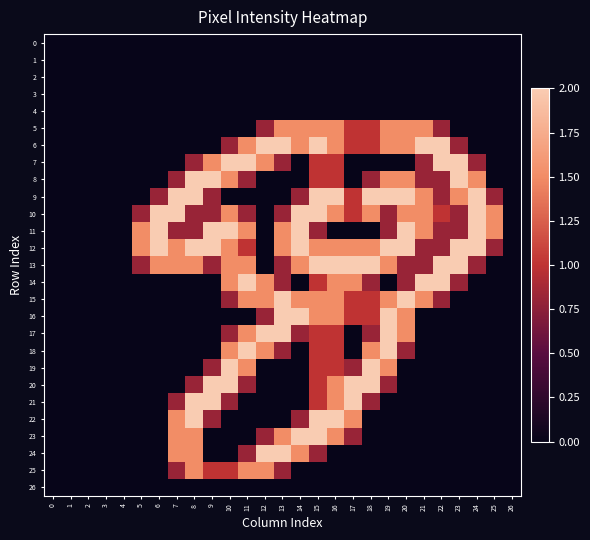

Reading left to right, transcribe all the data shown in this chart.

0: 0=0.0	1=0.0	2=0.0	3=0.0	4=0.0	5=0.0	6=0.0	7=0.0	8=0.0	9=0.0	10=0.0	11=0.0	12=0.0	13=0.0	14=0.0	15=0.0	16=0.0	17=0.0	18=0.0	19=0.0	20=0.0	21=0.0	22=0.0	23=0.0	24=0.0	25=0.0	26=0.0
1: 0=0.0	1=0.0	2=0.0	3=0.0	4=0.0	5=0.0	6=0.0	7=0.0	8=0.0	9=0.0	10=0.0	11=0.0	12=0.0	13=0.0	14=0.0	15=0.0	16=0.0	17=0.0	18=0.0	19=0.0	20=0.0	21=0.0	22=0.0	23=0.0	24=0.0	25=0.0	26=0.0
2: 0=0.0	1=0.0	2=0.0	3=0.0	4=0.0	5=0.0	6=0.0	7=0.0	8=0.0	9=0.0	10=0.0	11=0.0	12=0.0	13=0.0	14=0.0	15=0.0	16=0.0	17=0.0	18=0.0	19=0.0	20=0.0	21=0.0	22=0.0	23=0.0	24=0.0	25=0.0	26=0.0
3: 0=0.0	1=0.0	2=0.0	3=0.0	4=0.0	5=0.0	6=0.0	7=0.0	8=0.0	9=0.0	10=0.0	11=0.0	12=0.0	13=0.0	14=0.0	15=0.0	16=0.0	17=0.0	18=0.0	19=0.0	20=0.0	21=0.0	22=0.0	23=0.0	24=0.0	25=0.0	26=0.0
4: 0=0.0	1=0.0	2=0.0	3=0.0	4=0.0	5=0.0	6=0.0	7=0.0	8=0.0	9=0.0	10=0.0	11=0.0	12=0.0	13=0.0	14=0.0	15=0.0	16=0.0	17=0.0	18=0.0	19=0.0	20=0.0	21=0.0	22=0.0	23=0.0	24=0.0	25=0.0	26=0.0
5: 0=0.0	1=0.0	2=0.0	3=0.0	4=0.0	5=0.0	6=0.0	7=0.0	8=0.0	9=0.0	10=0.0	11=0.0	12=0.8	13=1.5	14=1.5	15=1.5	16=1.5	17=1.0	18=1.0	19=1.5	20=1.5	21=1.5	22=0.8	23=0.0	24=0.0	25=0.0	26=0.0
6: 0=0.0	1=0.0	2=0.0	3=0.0	4=0.0	5=0.0	6=0.0	7=0.0	8=0.0	9=0.0	10=0.8	11=1.5	12=2.0	13=2.0	14=1.5	15=2.0	16=1.5	17=1.0	18=1.0	19=1.5	20=1.5	21=2.0	22=2.0	23=0.8	24=0.0	25=0.0	26=0.0
7: 0=0.0	1=0.0	2=0.0	3=0.0	4=0.0	5=0.0	6=0.0	7=0.0	8=0.8	9=1.5	10=2.0	11=2.0	12=1.5	13=0.8	14=0.0	15=1.0	16=1.0	17=0.0	18=0.0	19=0.0	20=0.0	21=0.8	22=2.0	23=2.0	24=0.8	25=0.0	26=0.0
8: 0=0.0	1=0.0	2=0.0	3=0.0	4=0.0	5=0.0	6=0.0	7=0.8	8=2.0	9=2.0	10=1.5	11=0.8	12=0.0	13=0.0	14=0.0	15=1.0	16=1.0	17=0.0	18=0.8	19=1.5	20=1.5	21=0.8	22=0.8	23=2.0	24=1.5	25=0.0	26=0.0
9: 0=0.0	1=0.0	2=0.0	3=0.0	4=0.0	5=0.0	6=0.8	7=2.0	8=2.0	9=0.8	10=0.0	11=0.0	12=0.0	13=0.0	14=0.8	15=2.0	16=2.0	17=1.0	18=2.0	19=2.0	20=2.0	21=1.5	22=0.8	23=1.5	24=2.0	25=0.8	26=0.0
10: 0=0.0	1=0.0	2=0.0	3=0.0	4=0.0	5=0.8	6=2.0	7=2.0	8=0.8	9=0.8	10=1.5	11=0.8	12=0.0	13=0.8	14=2.0	15=2.0	16=1.5	17=1.0	18=1.5	19=0.8	20=1.5	21=1.5	22=1.0	23=0.8	24=2.0	25=1.5	26=0.0
11: 0=0.0	1=0.0	2=0.0	3=0.0	4=0.0	5=1.5	6=2.0	7=0.8	8=0.8	9=2.0	10=2.0	11=1.5	12=0.0	13=1.5	14=2.0	15=0.8	16=0.0	17=0.0	18=0.0	19=0.8	20=2.0	21=1.5	22=0.8	23=0.8	24=2.0	25=1.5	26=0.0
12: 0=0.0	1=0.0	2=0.0	3=0.0	4=0.0	5=1.5	6=2.0	7=1.5	8=2.0	9=2.0	10=1.5	11=1.0	12=0.0	13=1.5	14=2.0	15=1.5	16=1.5	17=1.5	18=1.5	19=2.0	20=2.0	21=0.8	22=0.8	23=2.0	24=2.0	25=0.8	26=0.0
13: 0=0.0	1=0.0	2=0.0	3=0.0	4=0.0	5=0.8	6=1.5	7=1.5	8=1.5	9=0.8	10=1.5	11=1.5	12=0.0	13=0.8	14=1.5	15=2.0	16=2.0	17=2.0	18=2.0	19=1.5	20=0.8	21=0.8	22=2.0	23=2.0	24=0.8	25=0.0	26=0.0
14: 0=0.0	1=0.0	2=0.0	3=0.0	4=0.0	5=0.0	6=0.0	7=0.0	8=0.0	9=0.0	10=1.5	11=2.0	12=1.5	13=0.8	14=0.0	15=1.0	16=1.5	17=1.5	18=0.8	19=0.0	20=0.8	21=2.0	22=2.0	23=0.8	24=0.0	25=0.0	26=0.0
15: 0=0.0	1=0.0	2=0.0	3=0.0	4=0.0	5=0.0	6=0.0	7=0.0	8=0.0	9=0.0	10=0.8	11=1.5	12=1.5	13=2.0	14=1.5	15=1.5	16=1.5	17=1.0	18=1.0	19=1.5	20=2.0	21=1.5	22=0.8	23=0.0	24=0.0	25=0.0	26=0.0
16: 0=0.0	1=0.0	2=0.0	3=0.0	4=0.0	5=0.0	6=0.0	7=0.0	8=0.0	9=0.0	10=0.0	11=0.0	12=0.8	13=2.0	14=2.0	15=1.5	16=1.5	17=1.0	18=1.0	19=2.0	20=1.5	21=0.0	22=0.0	23=0.0	24=0.0	25=0.0	26=0.0
17: 0=0.0	1=0.0	2=0.0	3=0.0	4=0.0	5=0.0	6=0.0	7=0.0	8=0.0	9=0.0	10=0.8	11=1.5	12=2.0	13=2.0	14=0.8	15=1.0	16=1.0	17=0.0	18=0.8	19=2.0	20=1.5	21=0.0	22=0.0	23=0.0	24=0.0	25=0.0	26=0.0
18: 0=0.0	1=0.0	2=0.0	3=0.0	4=0.0	5=0.0	6=0.0	7=0.0	8=0.0	9=0.0	10=1.5	11=2.0	12=1.5	13=0.8	14=0.0	15=1.0	16=1.0	17=0.0	18=1.5	19=2.0	20=0.8	21=0.0	22=0.0	23=0.0	24=0.0	25=0.0	26=0.0
19: 0=0.0	1=0.0	2=0.0	3=0.0	4=0.0	5=0.0	6=0.0	7=0.0	8=0.0	9=0.8	10=2.0	11=1.5	12=0.0	13=0.0	14=0.0	15=1.0	16=1.0	17=0.8	18=2.0	19=1.5	20=0.0	21=0.0	22=0.0	23=0.0	24=0.0	25=0.0	26=0.0
20: 0=0.0	1=0.0	2=0.0	3=0.0	4=0.0	5=0.0	6=0.0	7=0.0	8=0.8	9=2.0	10=2.0	11=0.8	12=0.0	13=0.0	14=0.0	15=1.0	16=1.5	17=2.0	18=2.0	19=0.8	20=0.0	21=0.0	22=0.0	23=0.0	24=0.0	25=0.0	26=0.0
21: 0=0.0	1=0.0	2=0.0	3=0.0	4=0.0	5=0.0	6=0.0	7=0.8	8=2.0	9=2.0	10=0.8	11=0.0	12=0.0	13=0.0	14=0.0	15=1.0	16=1.5	17=2.0	18=0.8	19=0.0	20=0.0	21=0.0	22=0.0	23=0.0	24=0.0	25=0.0	26=0.0
22: 0=0.0	1=0.0	2=0.0	3=0.0	4=0.0	5=0.0	6=0.0	7=1.5	8=2.0	9=0.8	10=0.0	11=0.0	12=0.0	13=0.0	14=0.8	15=2.0	16=2.0	17=1.5	18=0.0	19=0.0	20=0.0	21=0.0	22=0.0	23=0.0	24=0.0	25=0.0	26=0.0
23: 0=0.0	1=0.0	2=0.0	3=0.0	4=0.0	5=0.0	6=0.0	7=1.5	8=1.5	9=0.0	10=0.0	11=0.0	12=0.8	13=1.5	14=2.0	15=2.0	16=1.5	17=0.8	18=0.0	19=0.0	20=0.0	21=0.0	22=0.0	23=0.0	24=0.0	25=0.0	26=0.0
24: 0=0.0	1=0.0	2=0.0	3=0.0	4=0.0	5=0.0	6=0.0	7=1.5	8=1.5	9=0.0	10=0.0	11=0.8	12=2.0	13=2.0	14=1.5	15=0.8	16=0.0	17=0.0	18=0.0	19=0.0	20=0.0	21=0.0	22=0.0	23=0.0	24=0.0	25=0.0	26=0.0
25: 0=0.0	1=0.0	2=0.0	3=0.0	4=0.0	5=0.0	6=0.0	7=0.8	8=1.5	9=1.0	10=1.0	11=1.5	12=1.5	13=0.8	14=0.0	15=0.0	16=0.0	17=0.0	18=0.0	19=0.0	20=0.0	21=0.0	22=0.0	23=0.0	24=0.0	25=0.0	26=0.0
26: 0=0.0	1=0.0	2=0.0	3=0.0	4=0.0	5=0.0	6=0.0	7=0.0	8=0.0	9=0.0	10=0.0	11=0.0	12=0.0	13=0.0	14=0.0	15=0.0	16=0.0	17=0.0	18=0.0	19=0.0	20=0.0	21=0.0	22=0.0	23=0.0	24=0.0	25=0.0	26=0.0